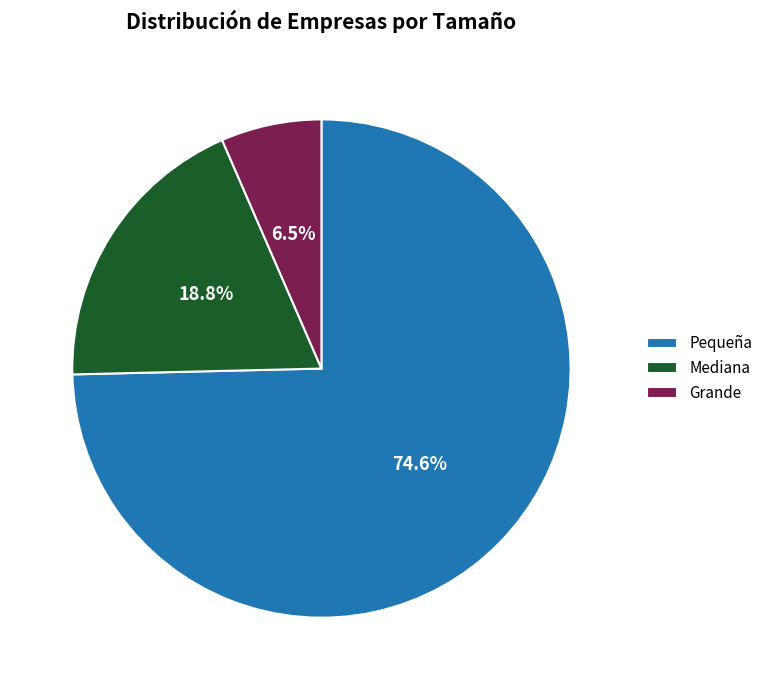

How many segments does this pie chart have?

3